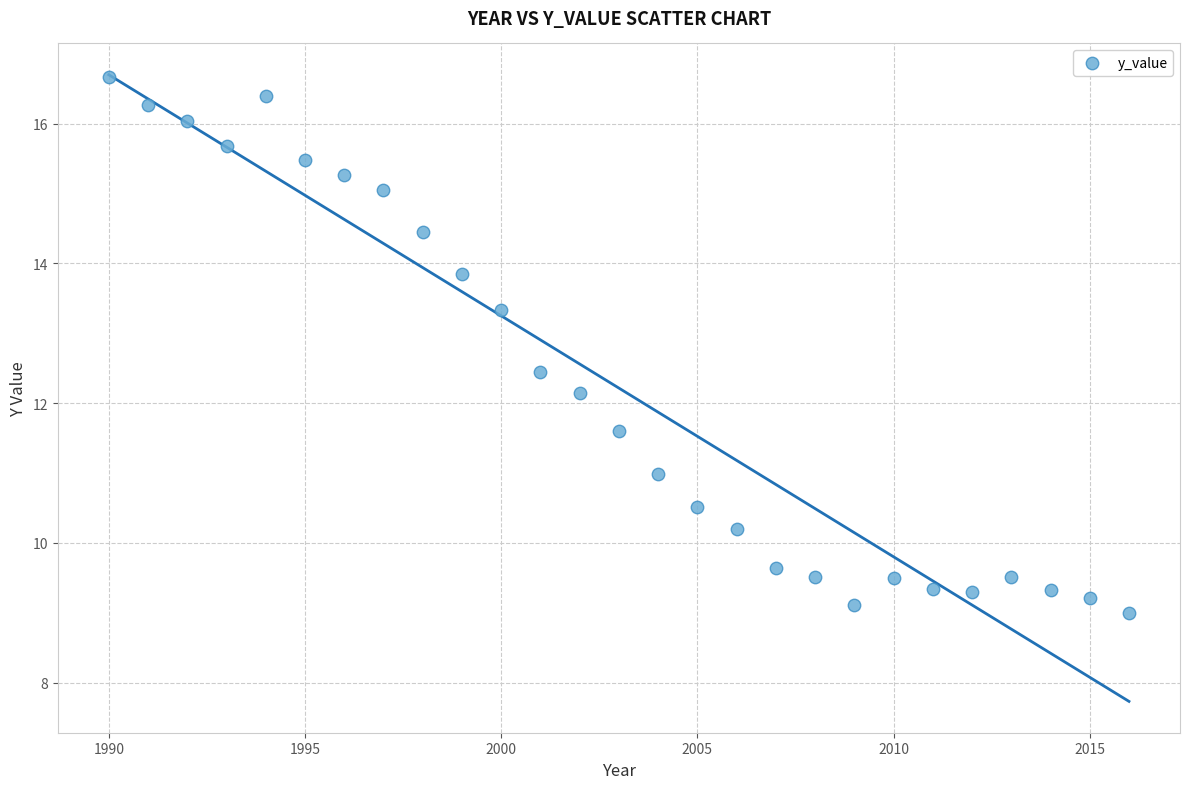

What is the range of X values (max minus min)?

26.0